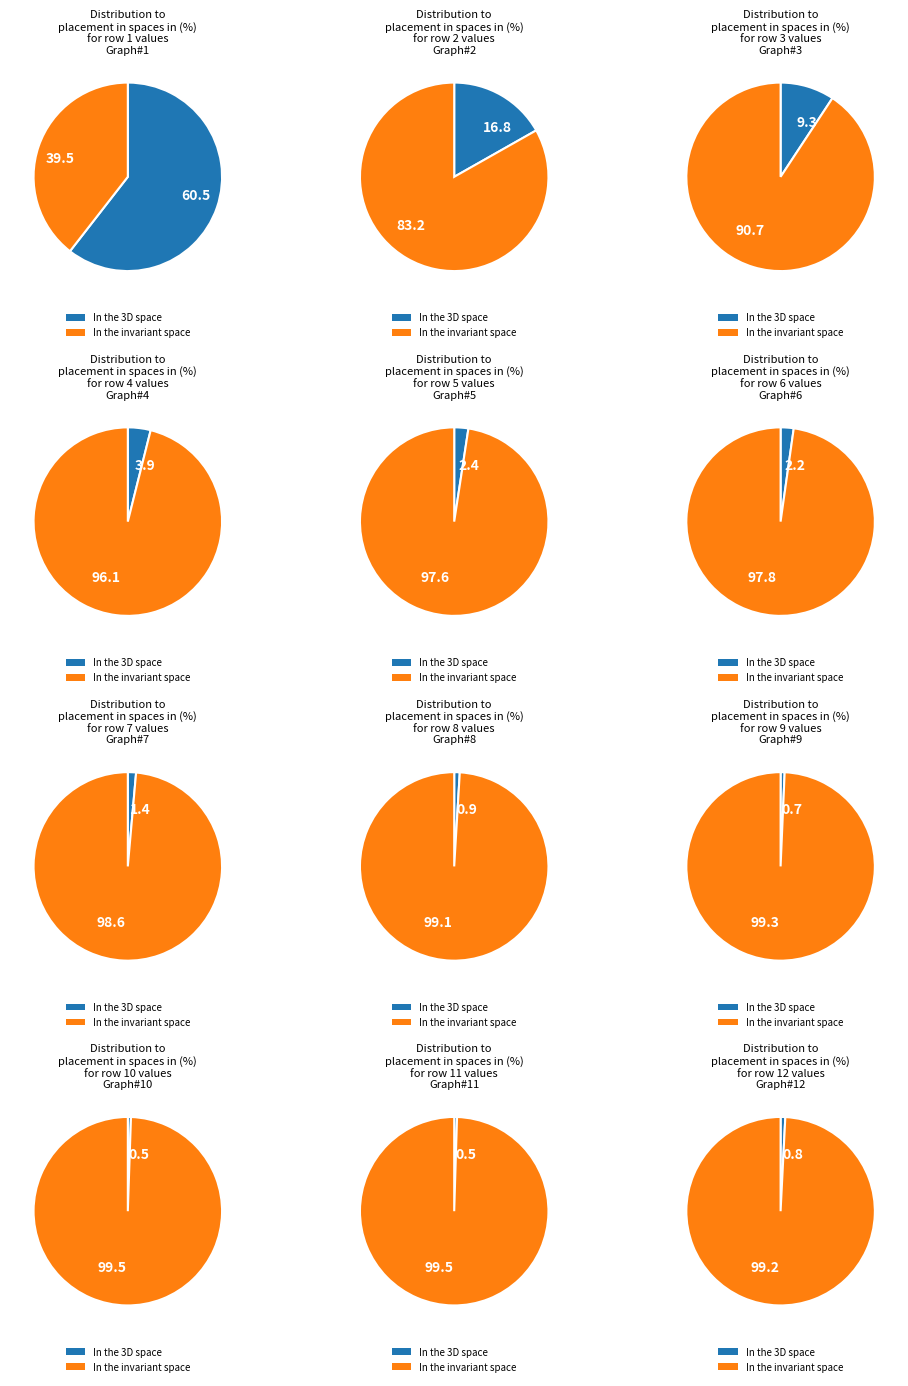

Which slice is the smallest?

Row 11